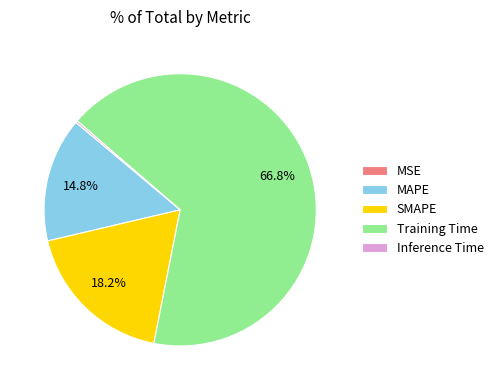

True or false: SMAPE accounts for 6% of the total.

False